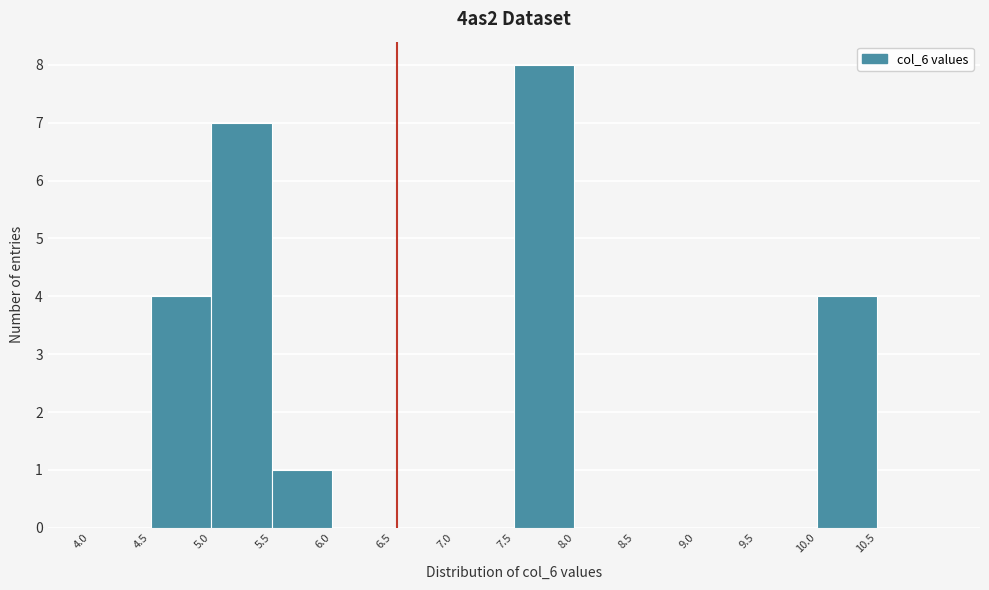

Reading left to right, transcribe this chart: for each bar, give the range it covers on the x-axis and its height. The values are not printed on the chart, so give them approximately, as read against the axis.

4.0 to 4.5: 0
4.5 to 5.0: 4
5.0 to 5.5: 7
5.5 to 6.0: 1
6.0 to 6.5: 0
6.5 to 7.0: 0
7.0 to 7.5: 0
7.5 to 8.0: 8
8.0 to 8.5: 0
8.5 to 9.0: 0
9.0 to 9.5: 0
9.5 to 10.0: 0
10.0 to 10.5: 4
10.5 to 11.0: 0